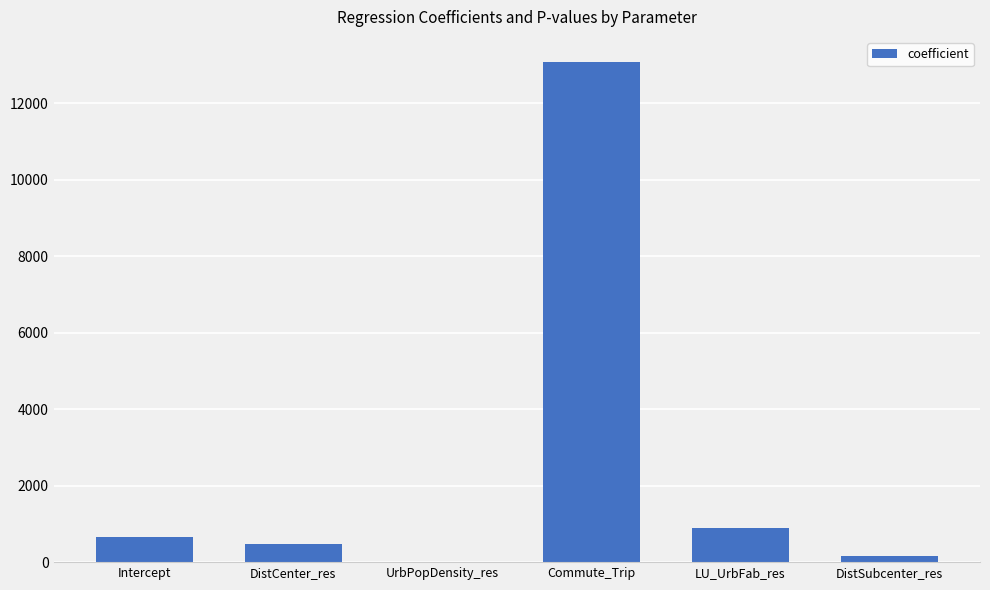

Are the bars horizontal?

No